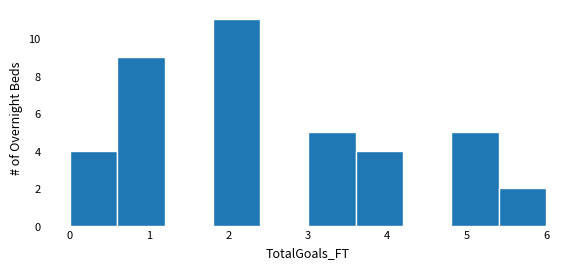

How tall is the bar that spans 3.0 to 3.6 on the x-axis? The values are not printed on the chart, so give them approximately, as read against the axis.

5